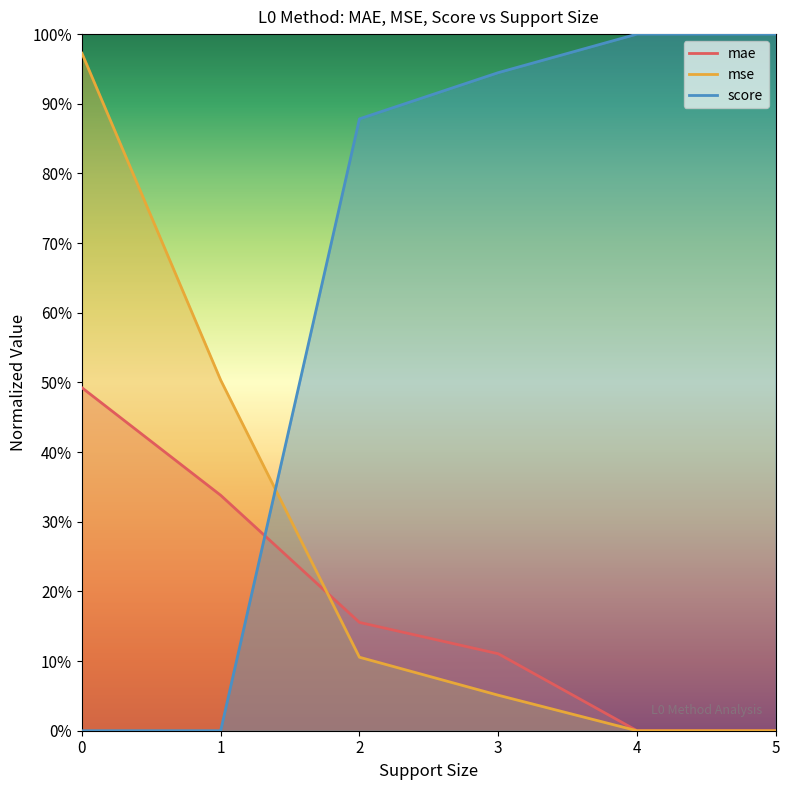

What is the sum of all mae values?

1.1